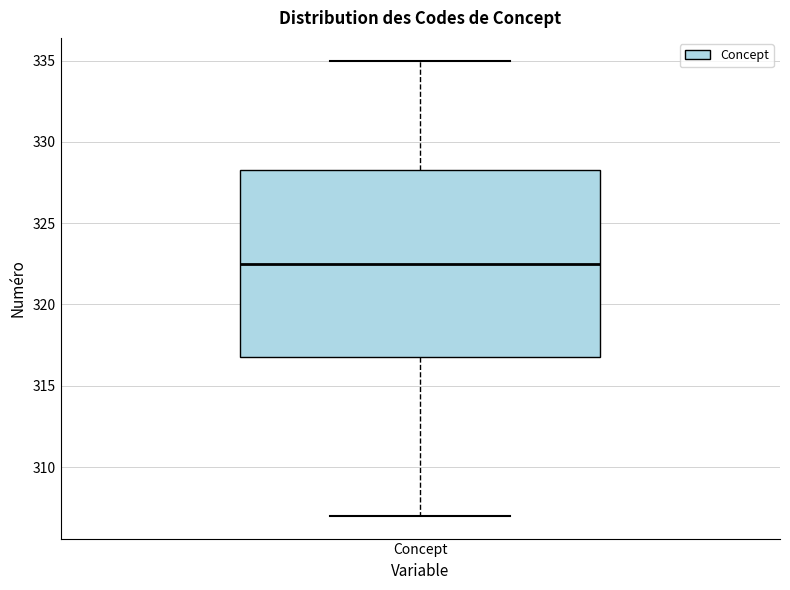

Where does the median line of the box for Concept sit on the y-axis? The values are not printed on the chart, so give them approximately, as read against the axis.

322.5